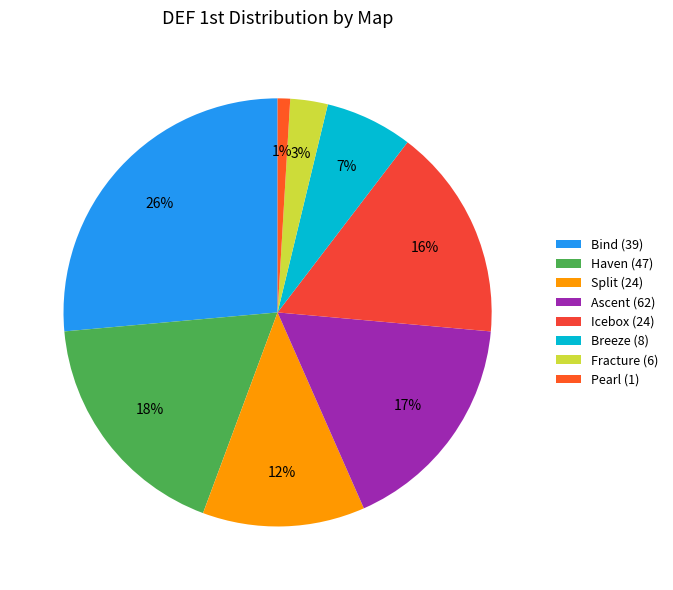

To the nearest percent, what portion does Pearl (1) represent?

1%